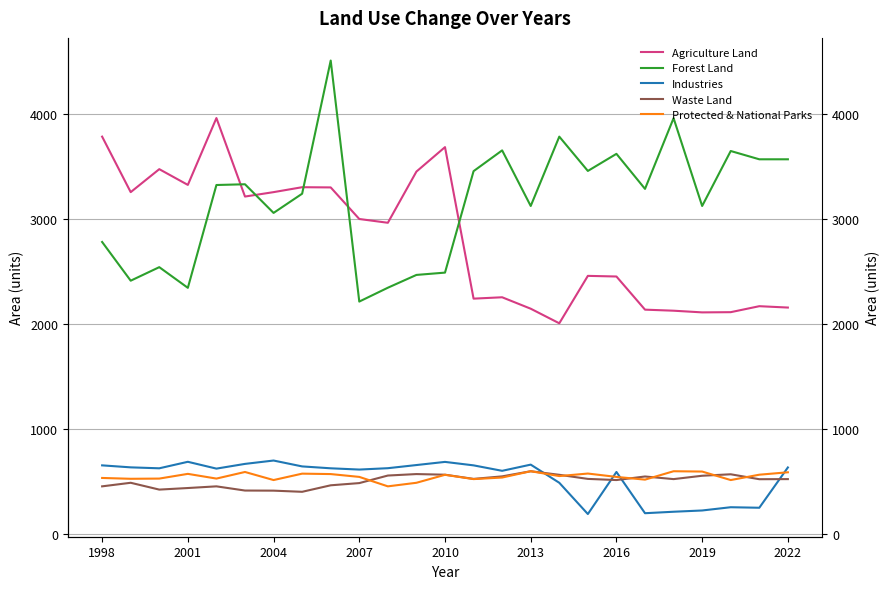

True or false: Protected & National Parks and Industries intersect in this chart.

True